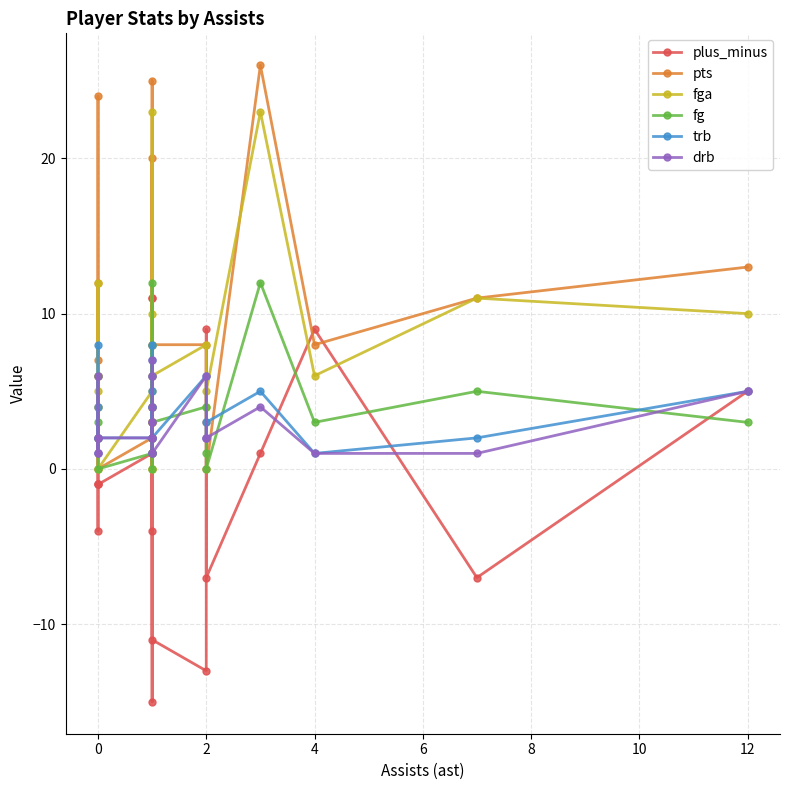

Where is the first local minimum for fg?

6